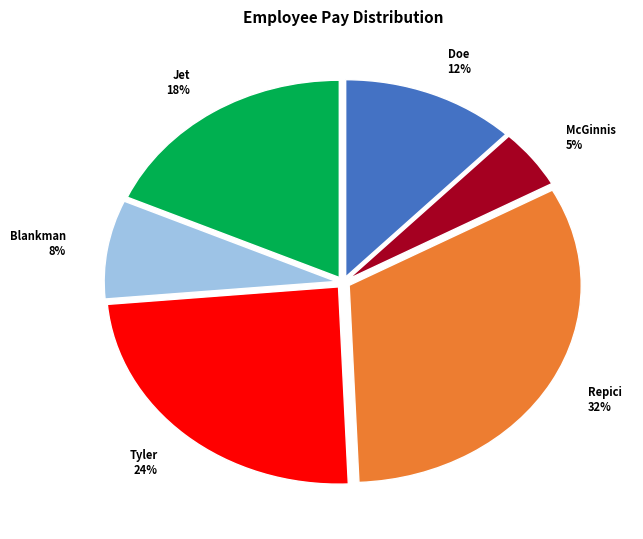

To the nearest percent, what portion does Blankman represent?

8%